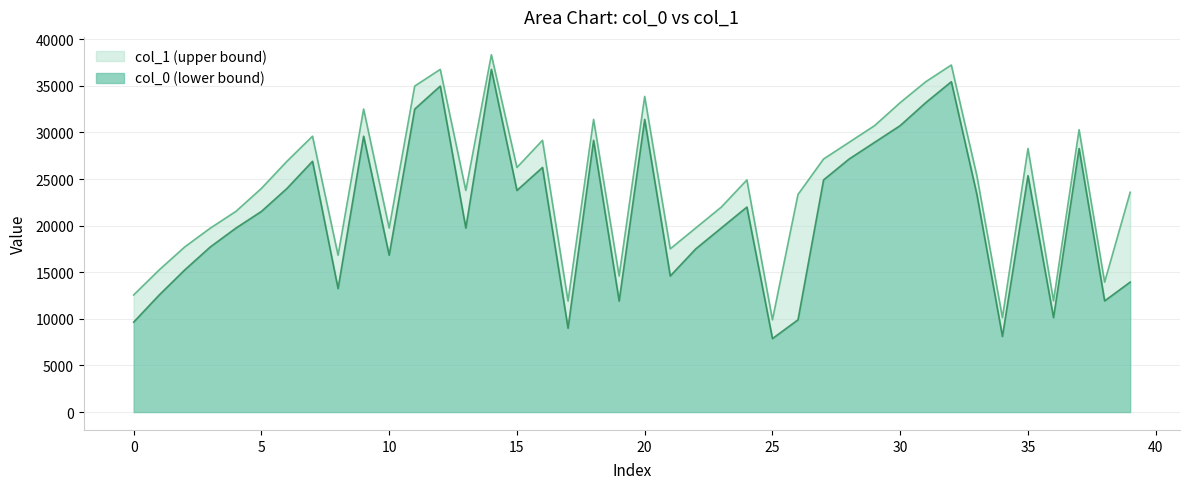

What is the highest value of the col_0 (lower bound) series?

36769